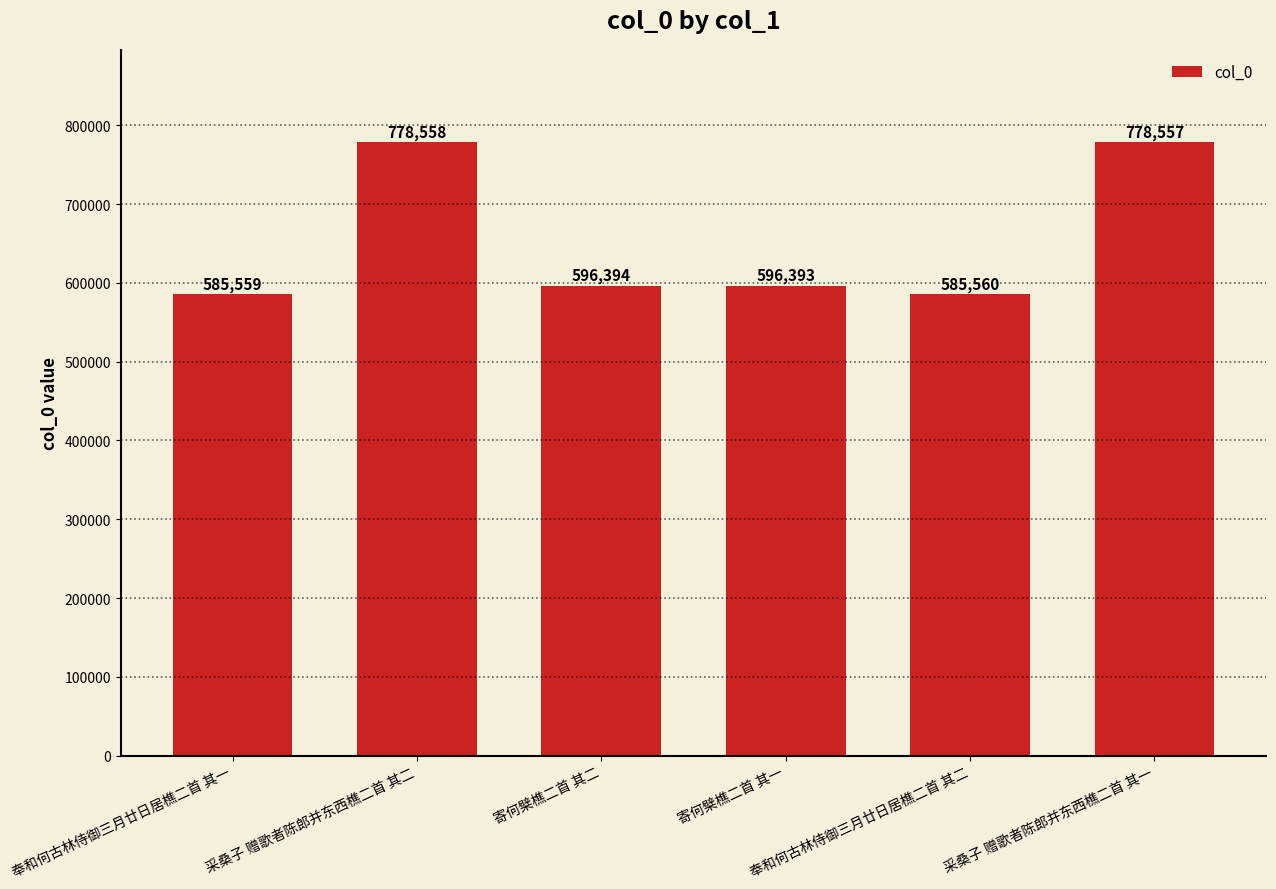

Reading right to left, list all the values displayed in this chart.

采桑子 赠歌者陈郎并东西樵二首 其一=778557	奉和何古林侍御三月廿日居樵二首 其二=585560	寄何檗樵二首 其一=596393	寄何檗樵二首 其二=596394	采桑子 赠歌者陈郎并东西樵二首 其二=778558	奉和何古林侍御三月廿日居樵二首 其一=585559